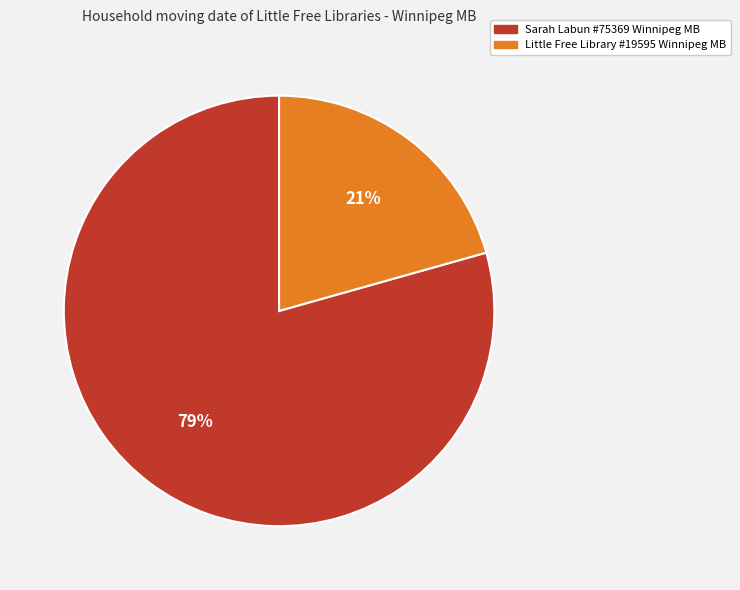

Is there any slice that represents more than half of the pie?

Yes